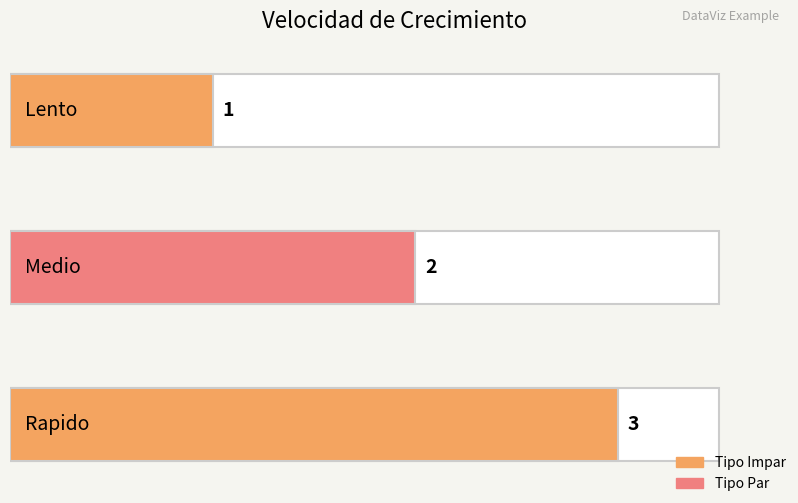

Is it true that the value at Medio is 2?

True